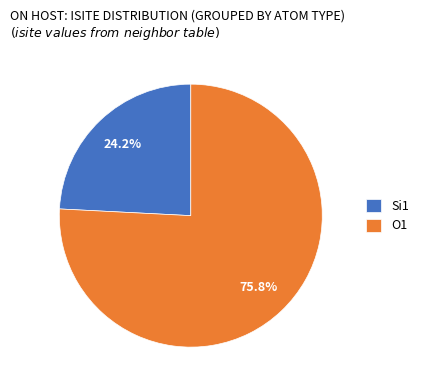

Do O1 and Si1 together represent more than half of the pie?

Yes